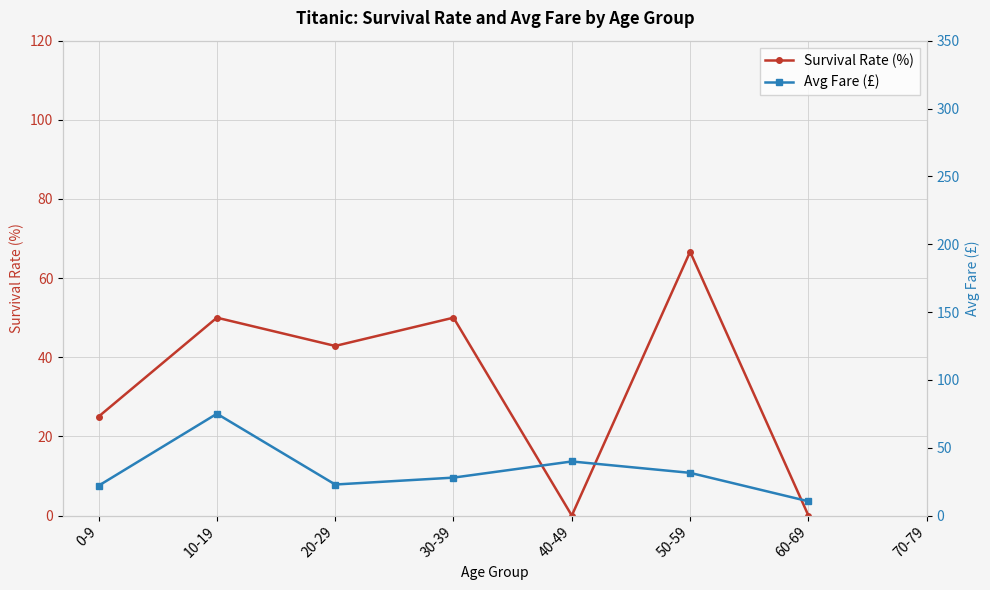

What is the maximum value for Avg Fare (£)?

75.0